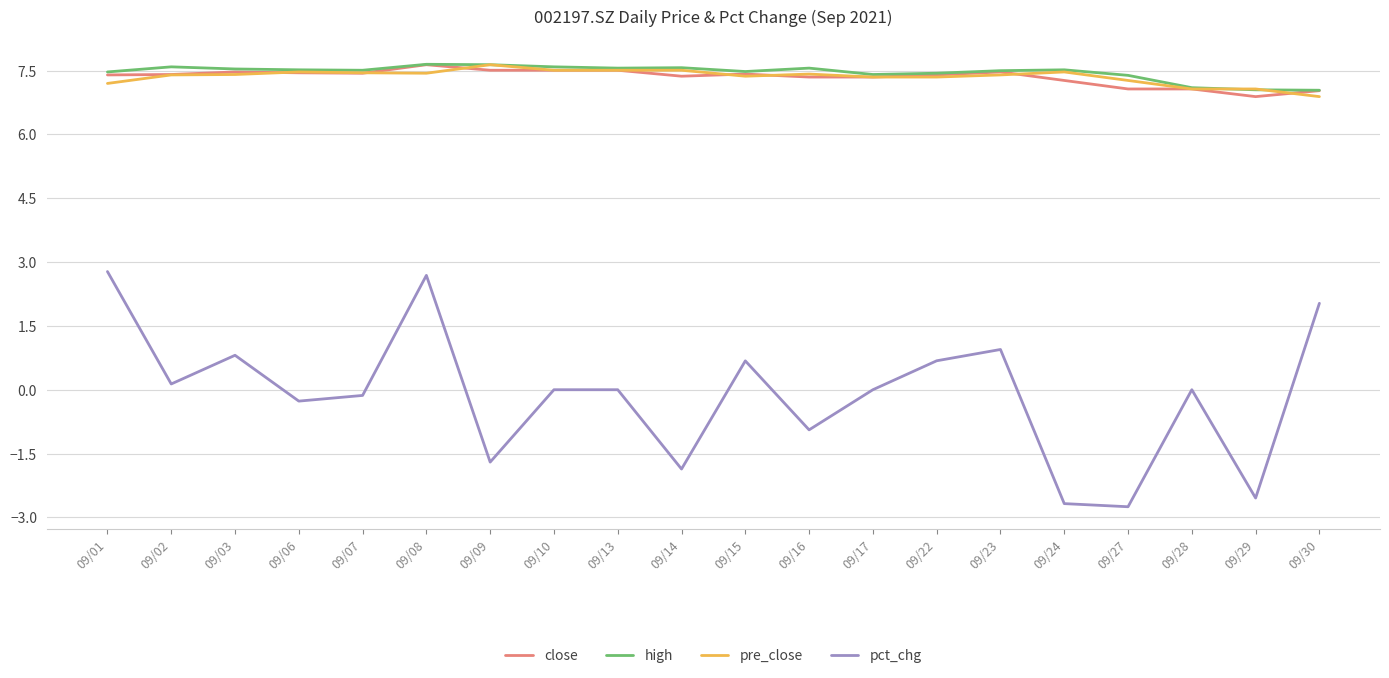

Which series has the largest total across all categories?

high